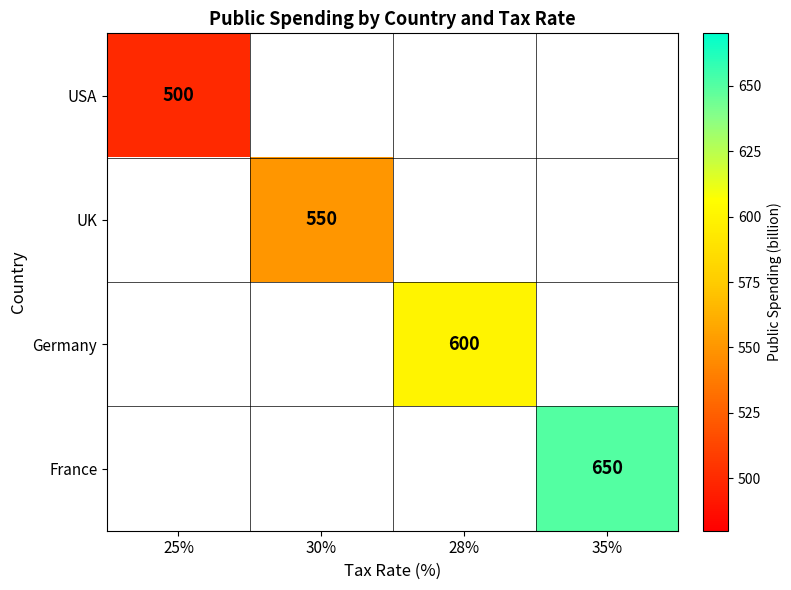

What is the minimum value shown in the chart?

500.0